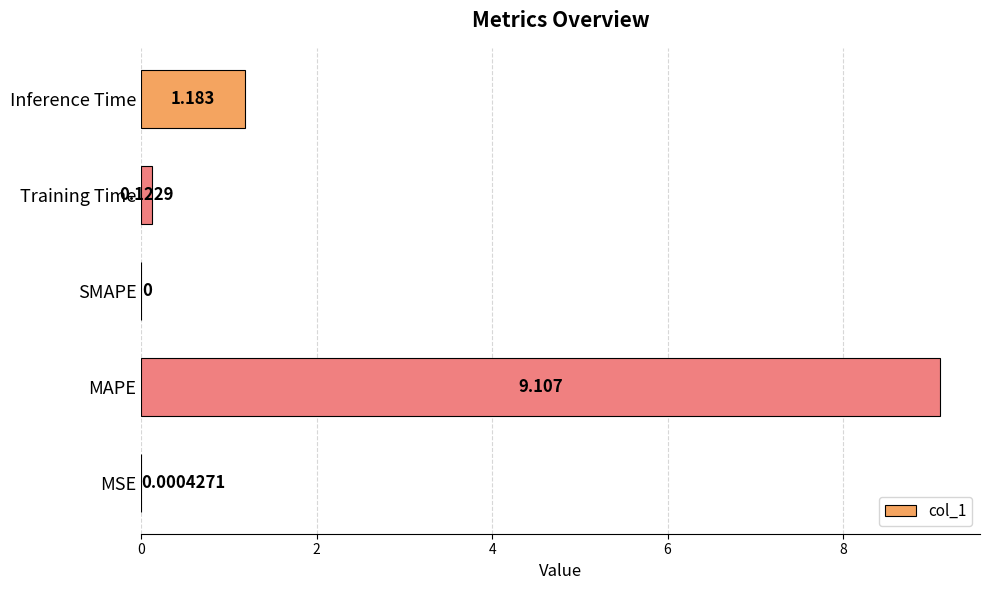

Which has a higher value, SMAPE or MSE?

MSE